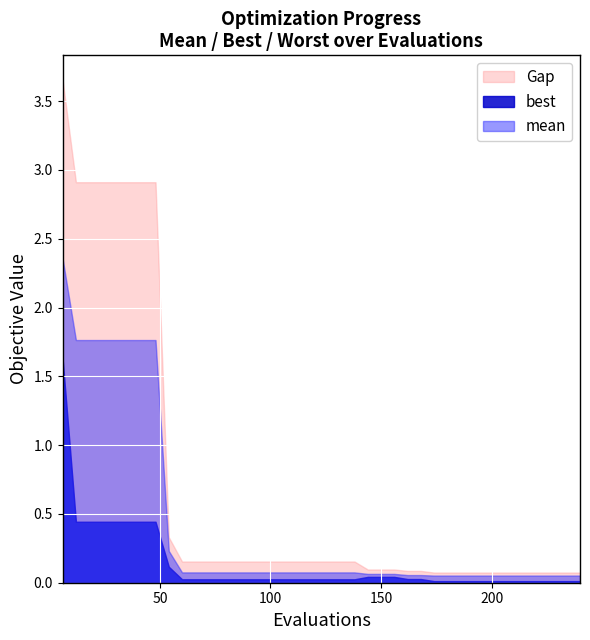

True or false: mean and best intersect in this chart.

False